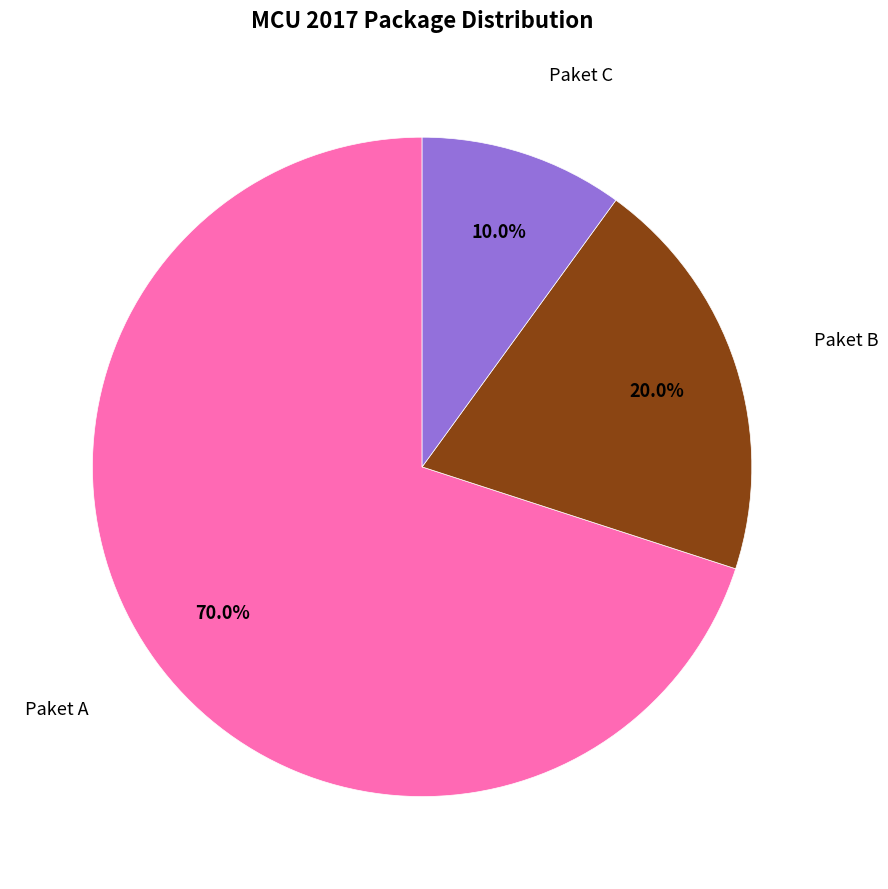

Does any single category account for the majority?

Yes